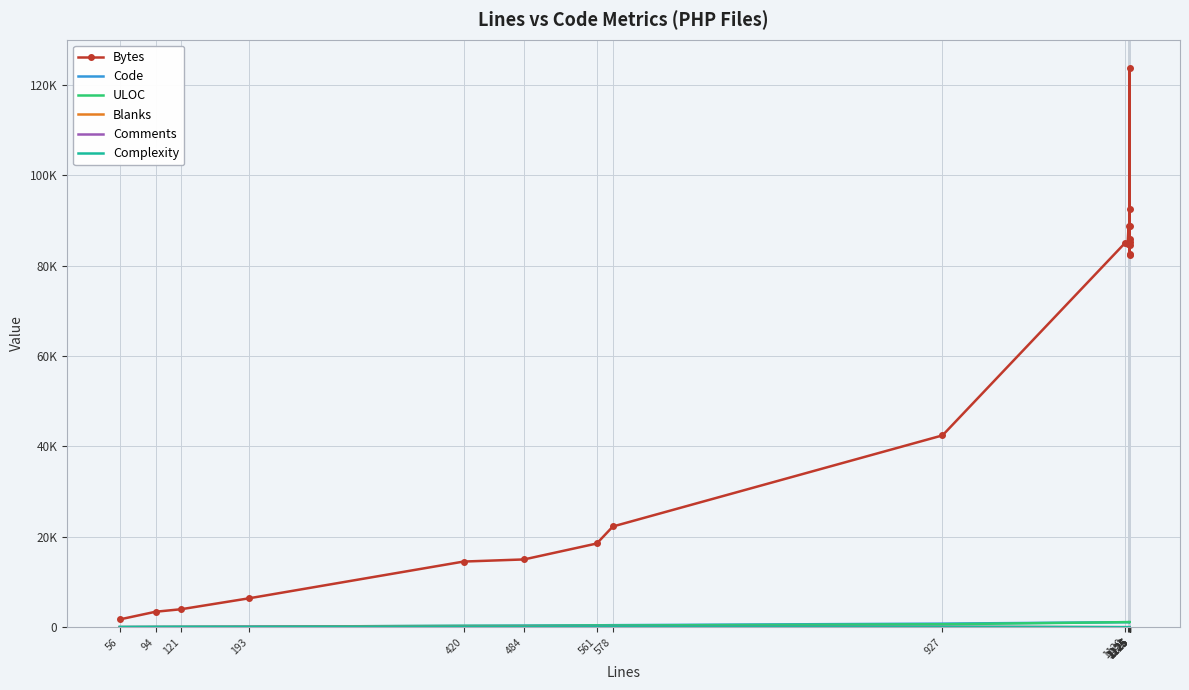

Is this an area chart (filled region under the line)?

No